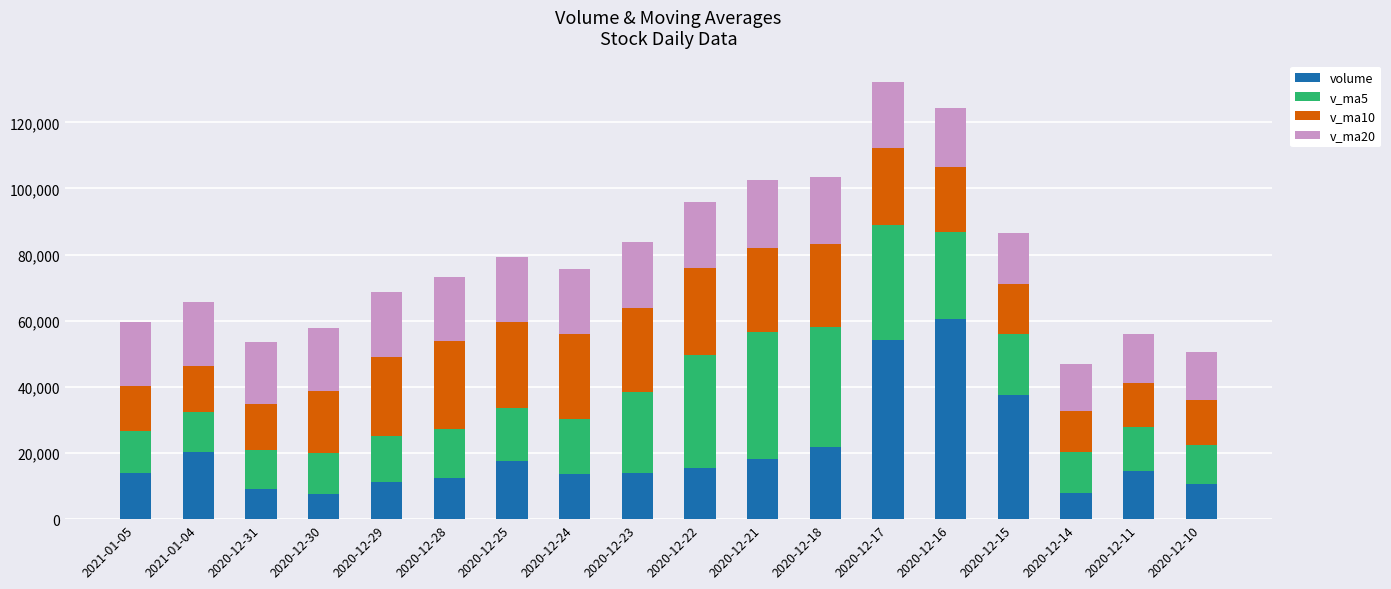

What is the highest value of the volume series?

60637.6